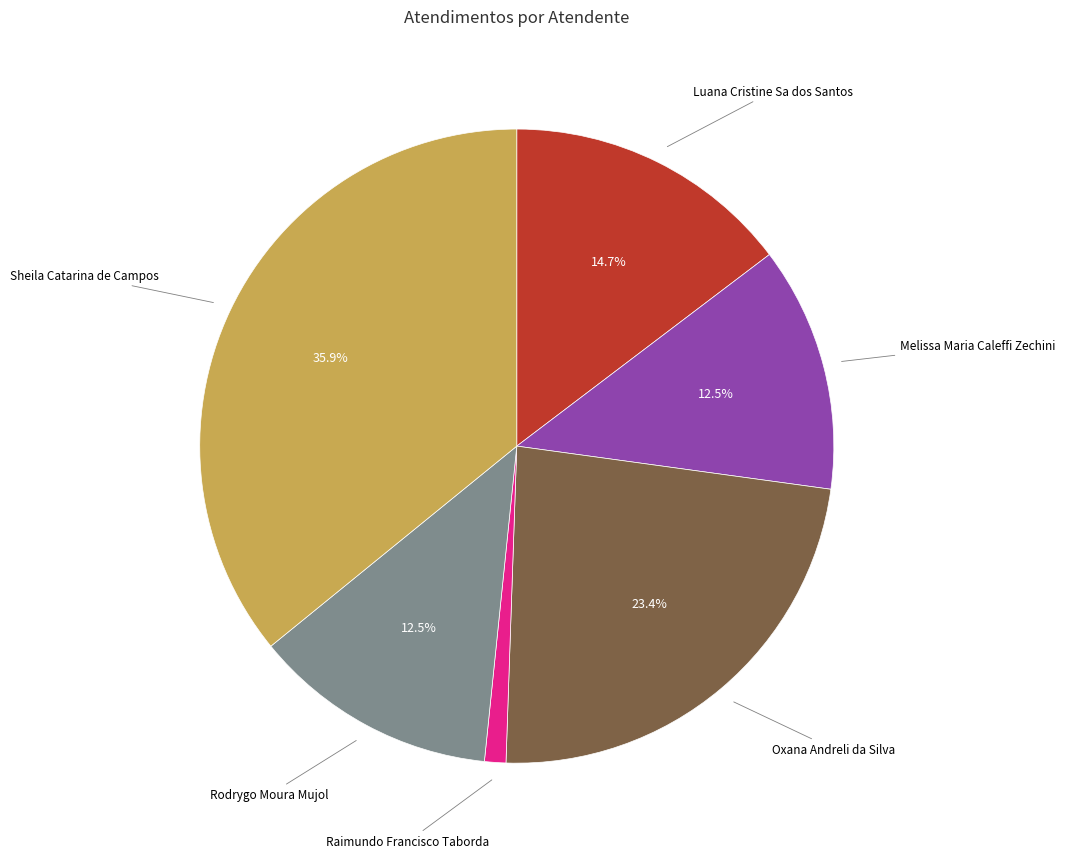

Is there a majority slice in this chart?

No